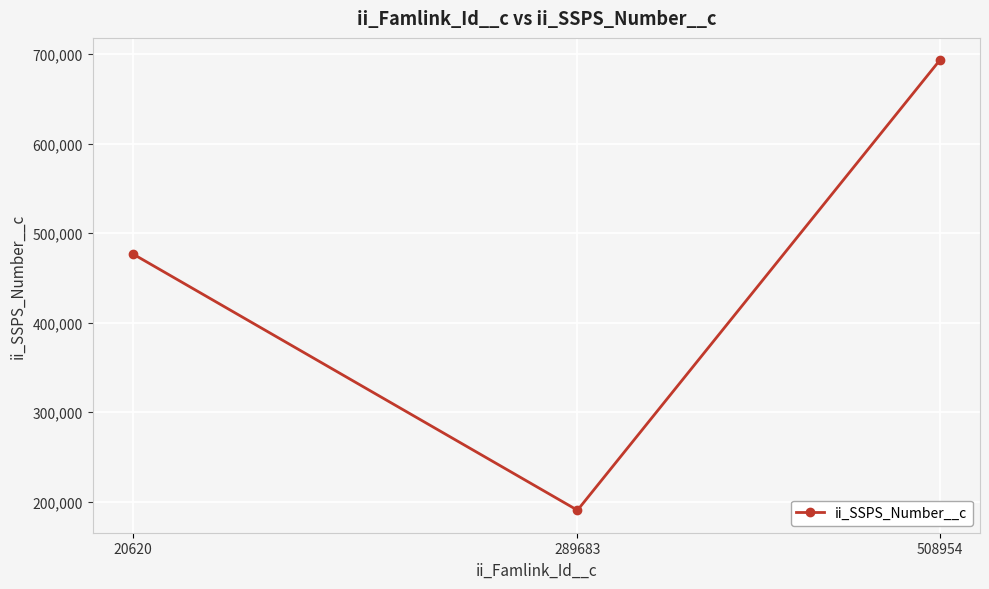

List the labels in order of value, smallest first.

289683, 20620, 508954